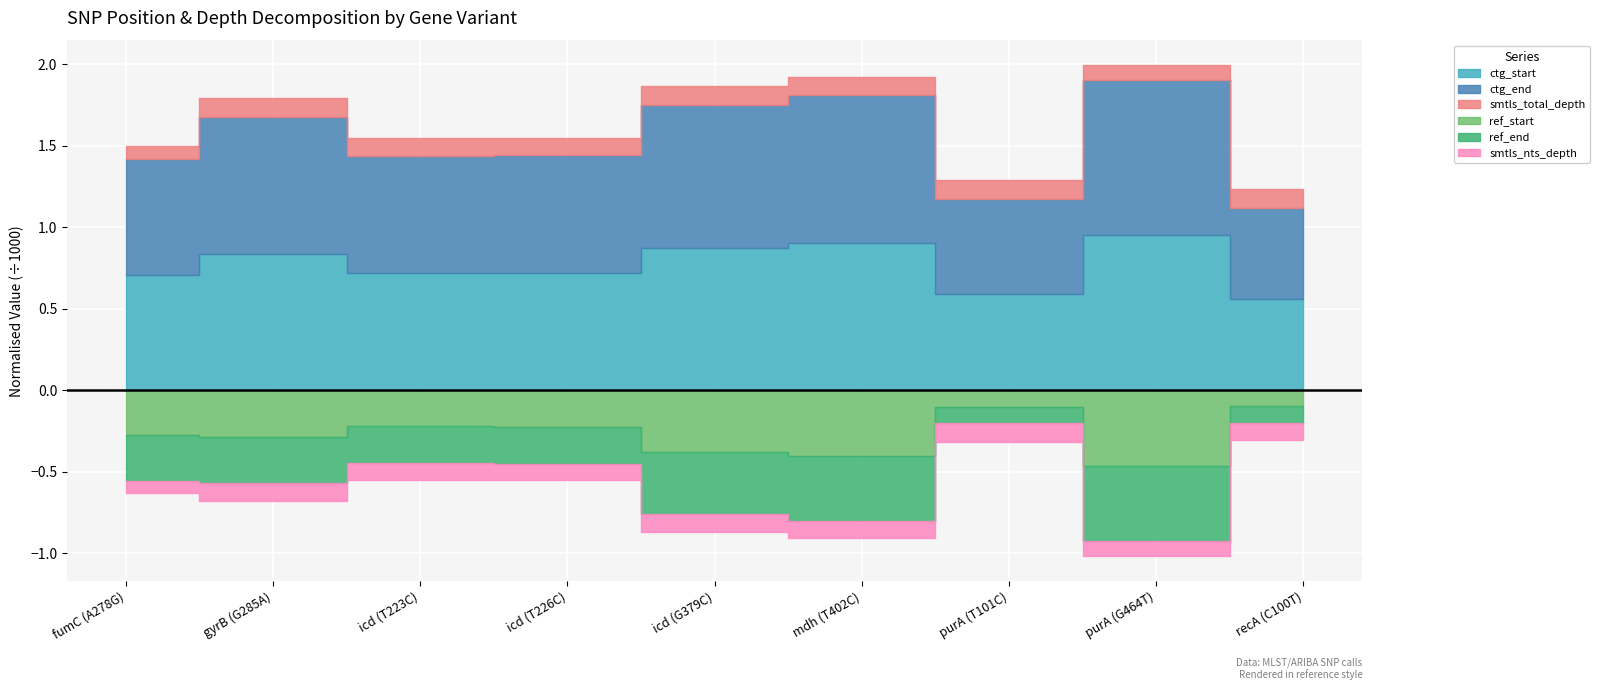

At icd (G379C), list the series in order from smallest to largest.

smtls_nts_depth, smtls_total_depth, ref_start, ref_end, ctg_start, ctg_end